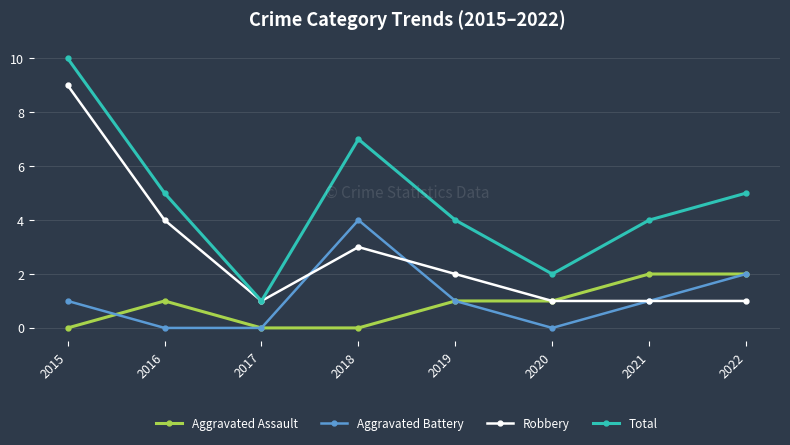

At which label does Aggravated Battery reach its peak?

2018